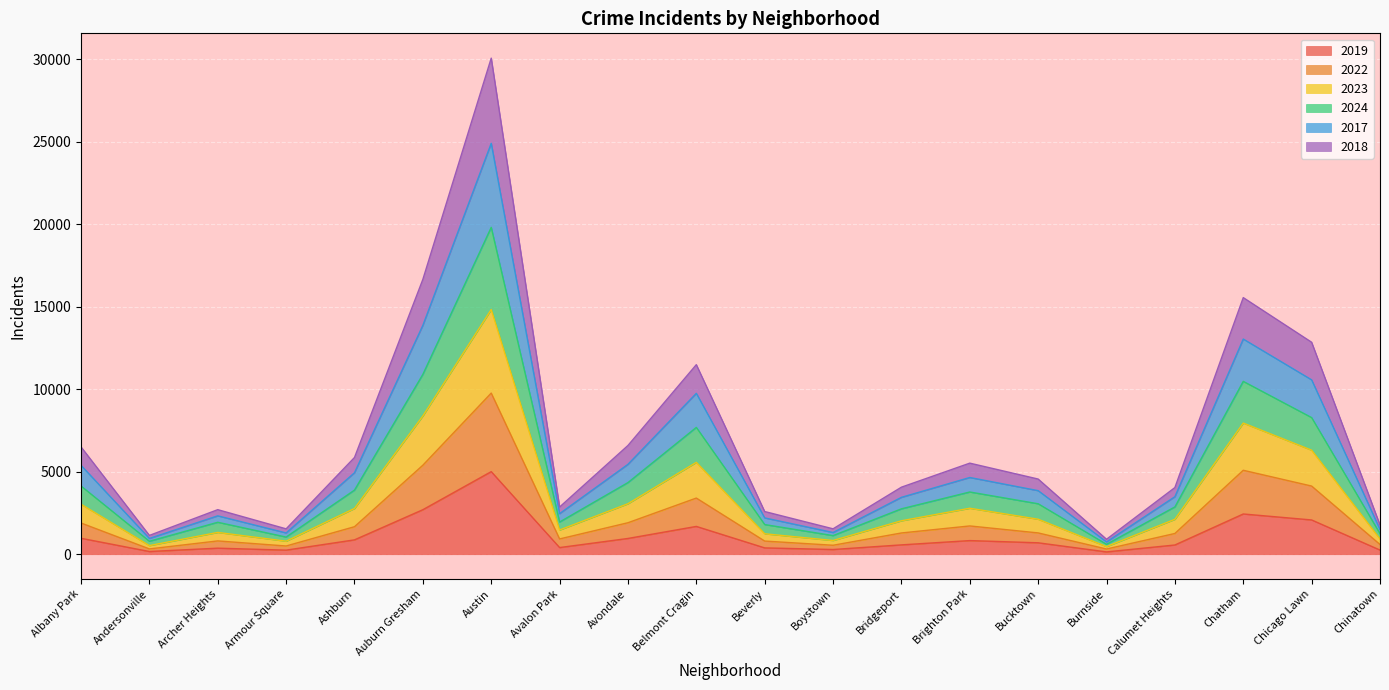

What position from the right is Beverly?

10